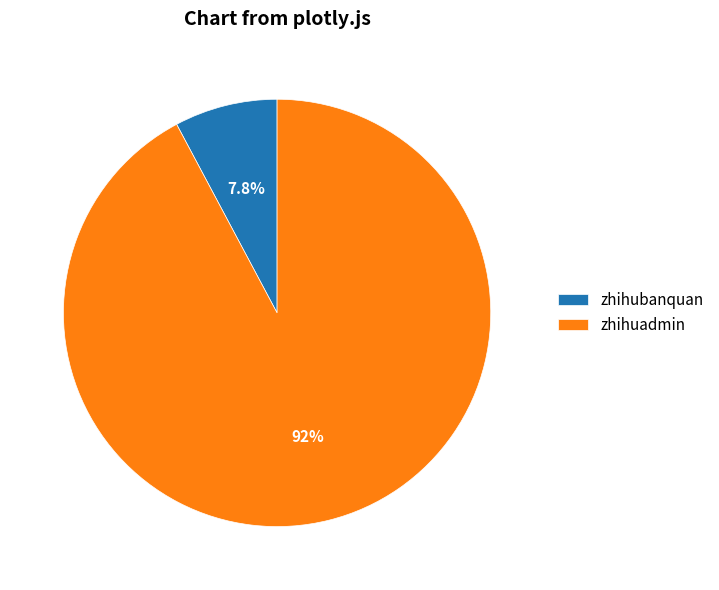

How much of the chart is everything except zhihubanquan?

92.2%